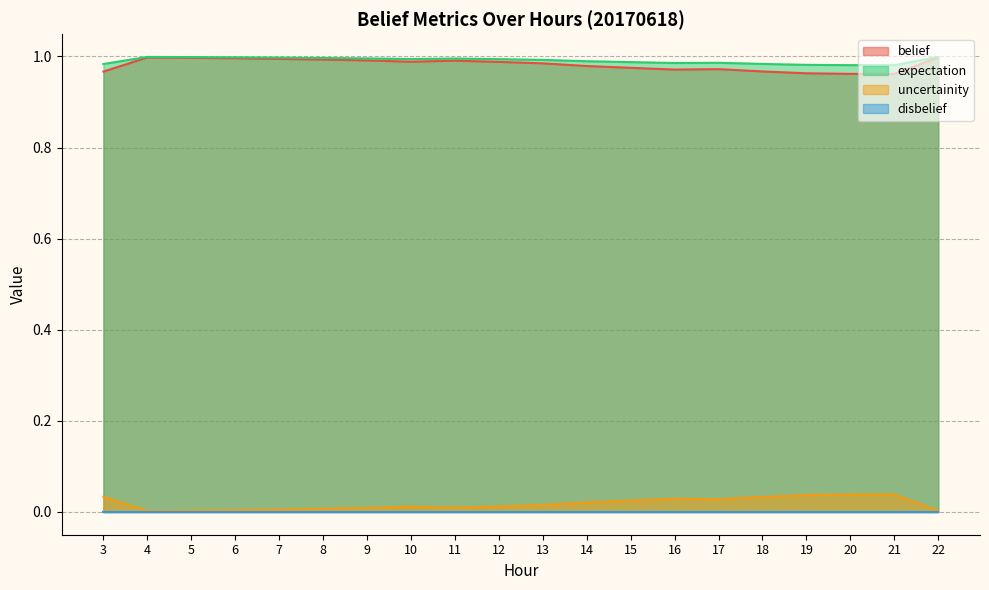

Is the value of uncertainity at 16 greater than the value of belief at 8?

No